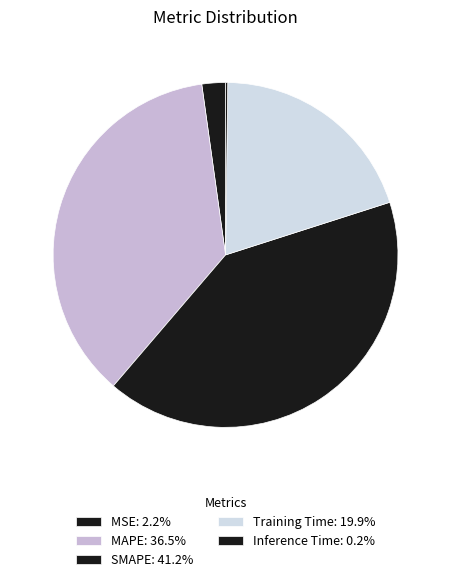

Combined, what portion of the pie is MSE and SMAPE?

43.4%